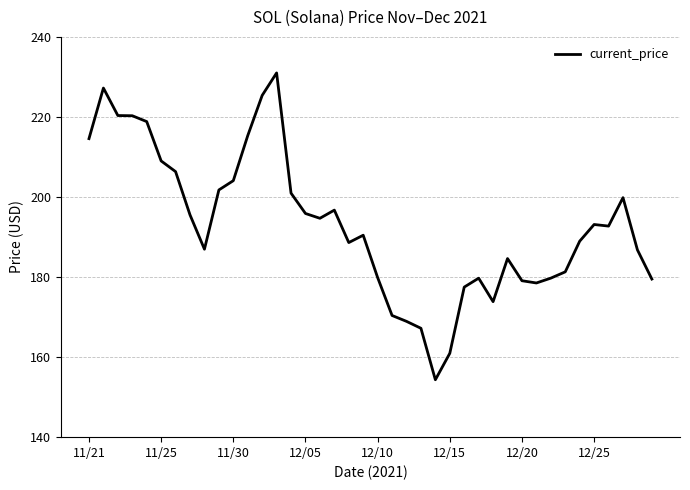

What is the greatest value displayed?

231.0